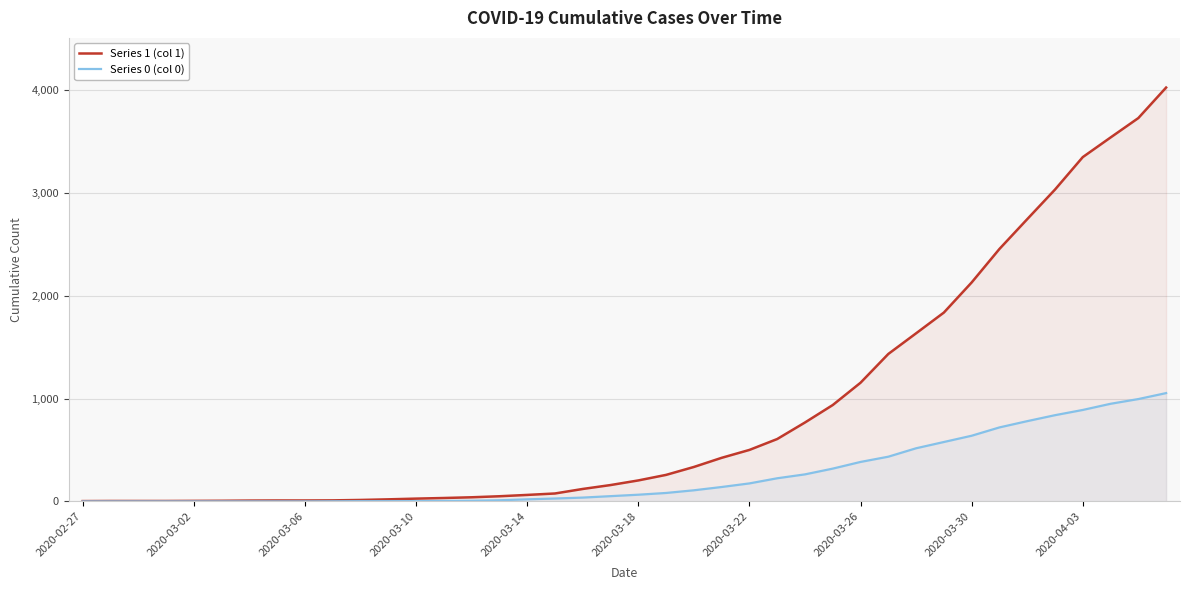

How many values in the Series 0 (col 0) series exceed 65?

19